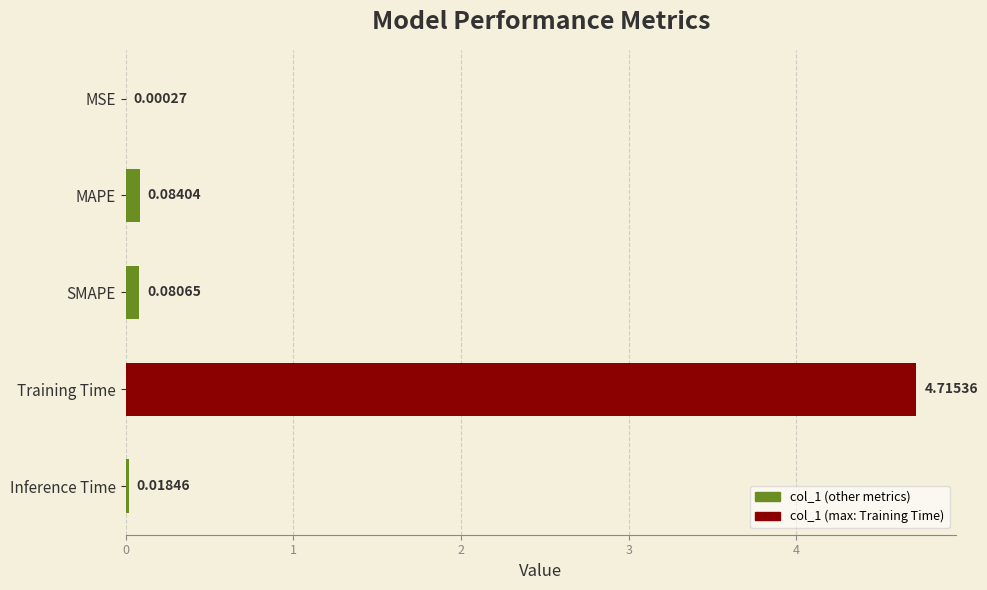

What is the sum of the values at Training Time and Inference Time?

4.7